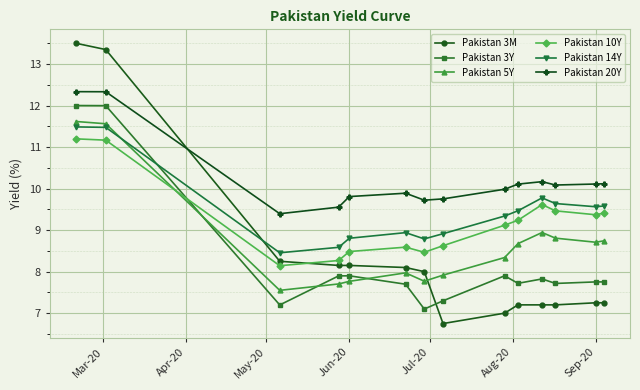

Which series has the widest spread of values?

Pakistan 3M